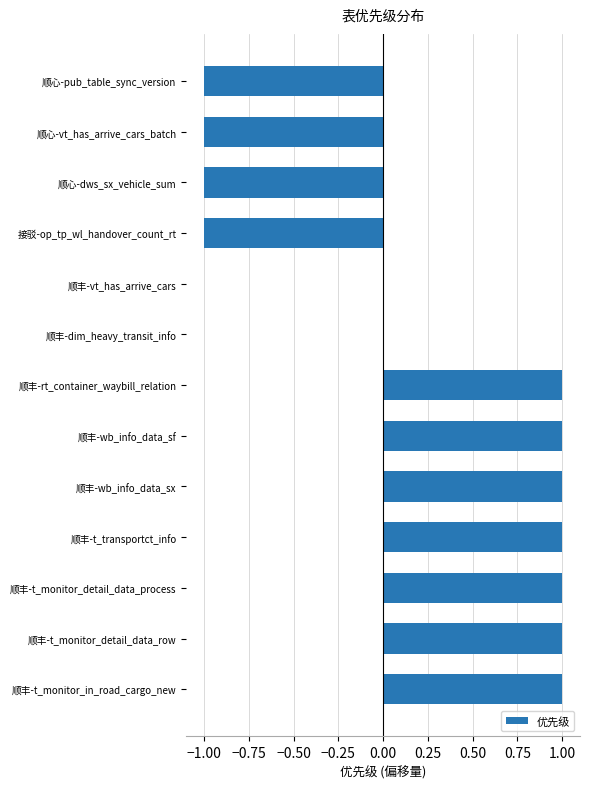

The value at 顺丰-rt_container_waybill_relation is 0. True or false?

False